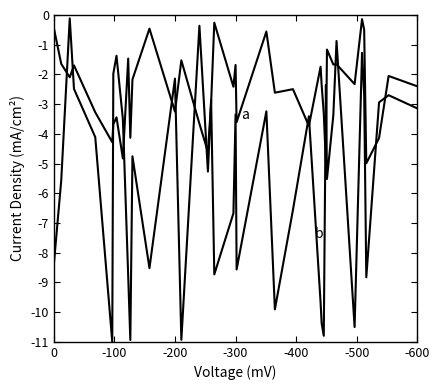

How many lines are shown in the chart?

2